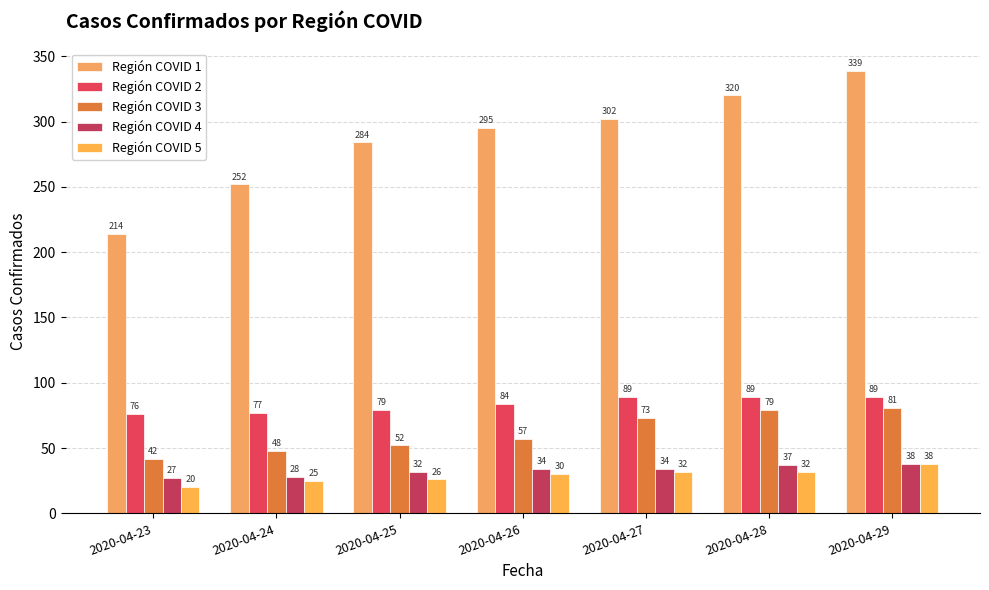

How many data points in Región COVID 3 are less than 57?

3